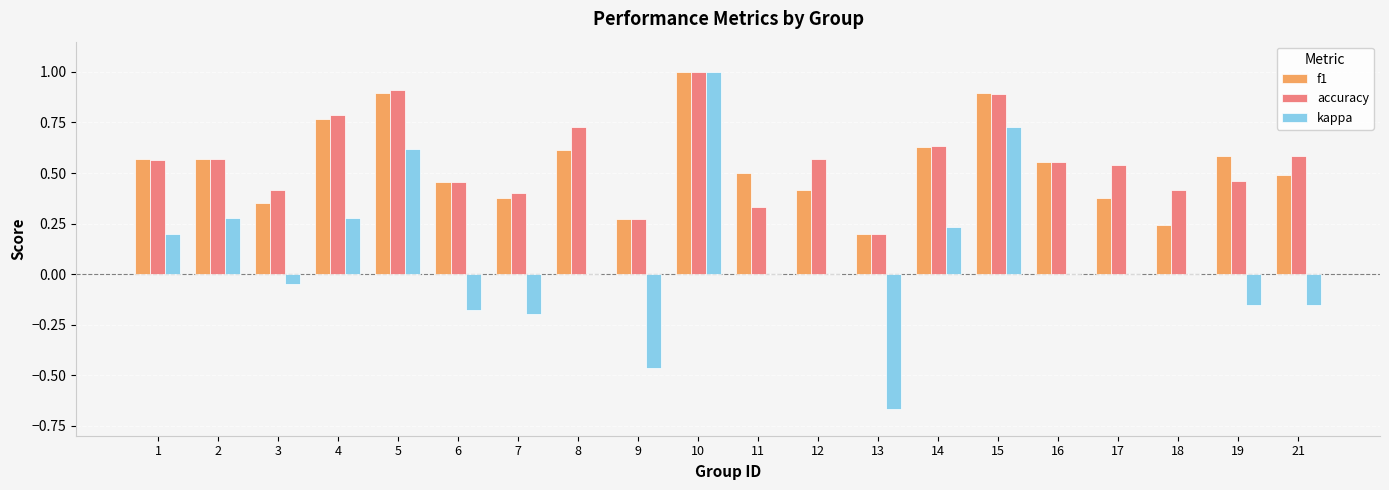

What is the sum of the accuracy values at 15 and 11?

1.2